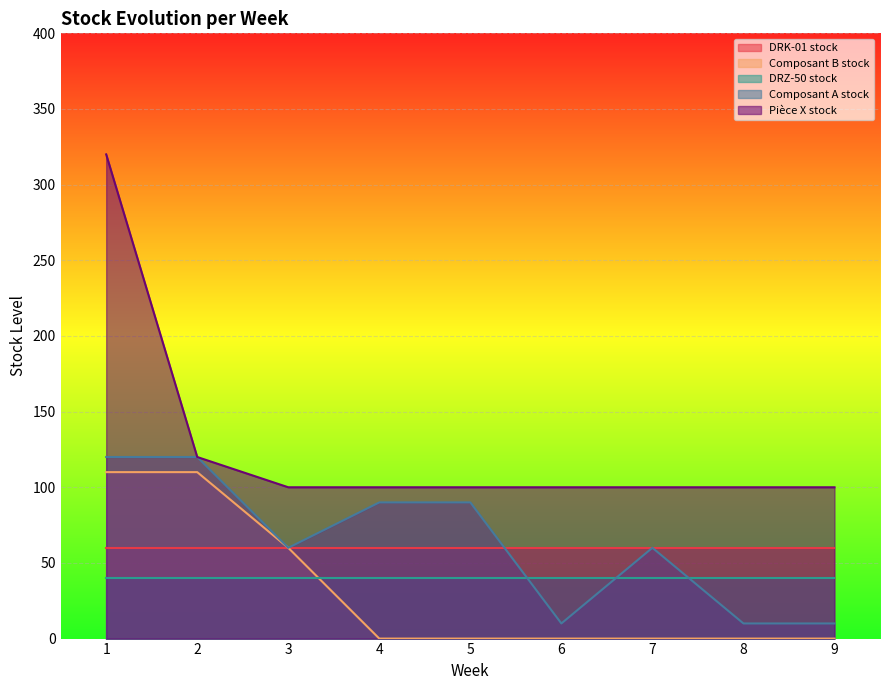

True or false: Pièce X stock has more than 1 interior local peaks.

False